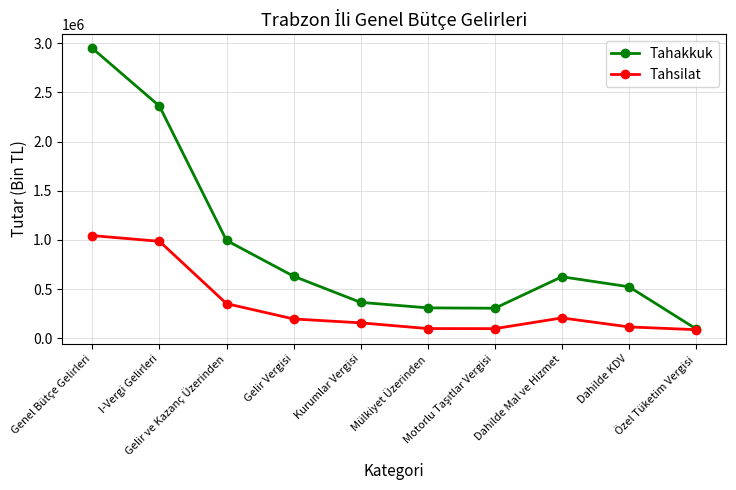

What is the total value across all series at Mülkiyet Üzerinden?

405778